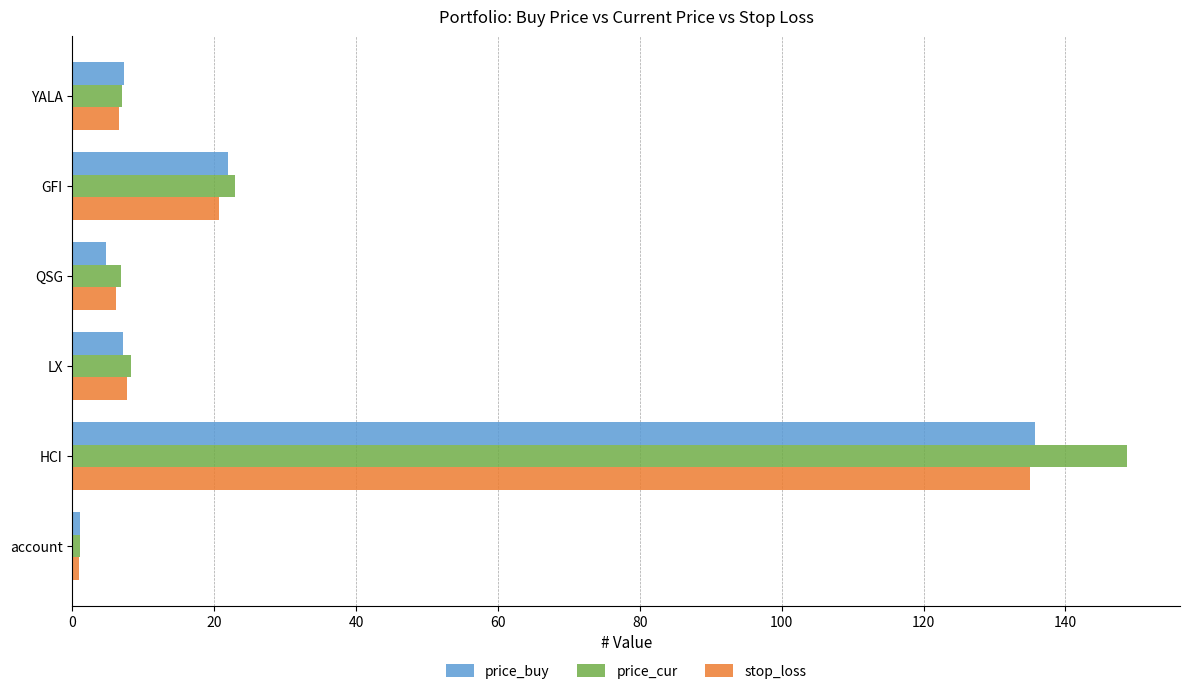

The value of stop_loss at LX is 7.6. True or false?

True